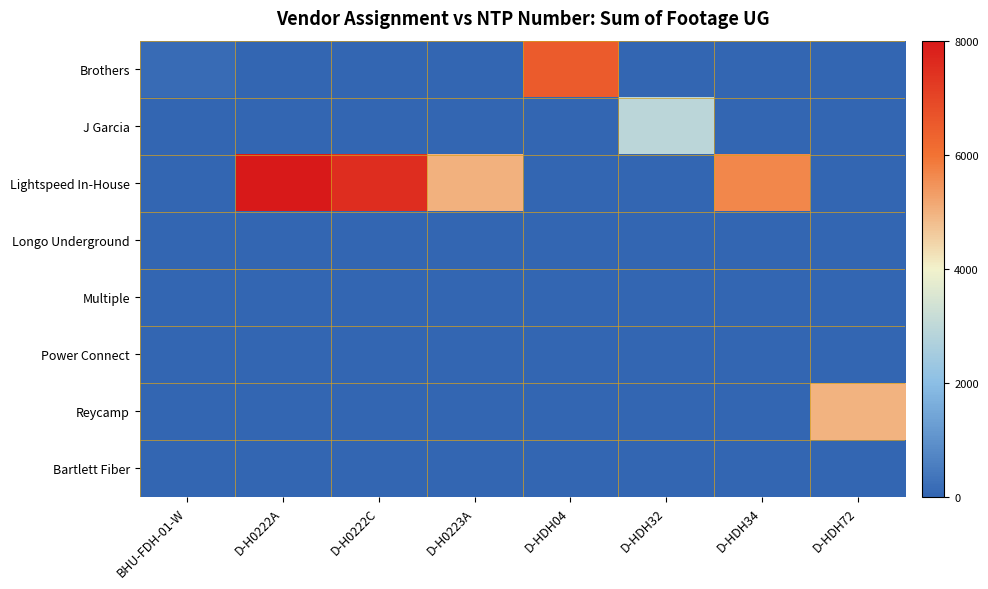

Which series has the largest total across all categories?

Lightspeed In-House